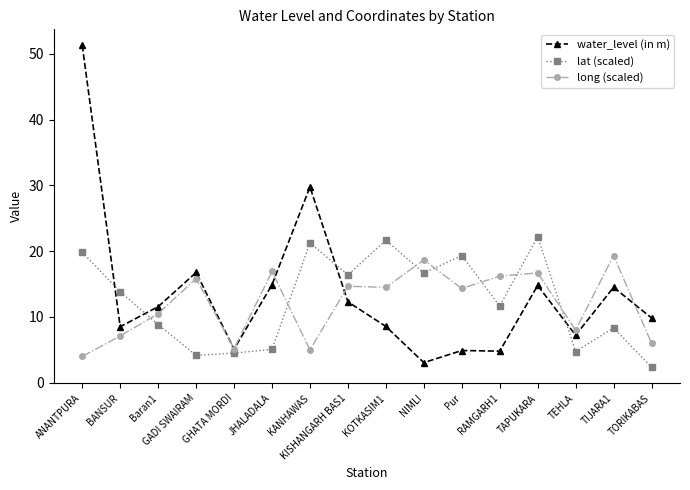

True or false: lat (scaled) has more than 1 interior local peaks.

True